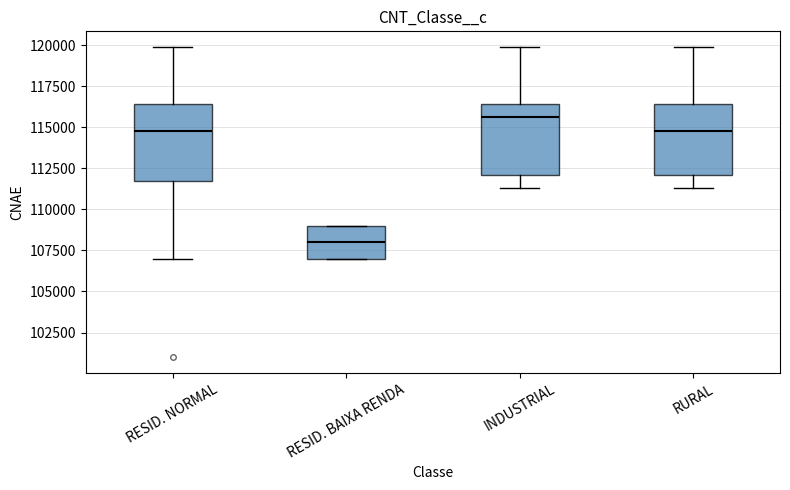

Reading left to right, transcribe this box plot: for each box, give where its median line is, the range the box spans, and where its two whiskers end, as read against the y-axis. The values are not printed on the chart, so give them approximately, as read against the axis.

RESID. NORMAL: median 115000, box 111500 to 116500, whiskers 107000 to 120000
RESID. BAIXA RENDA: median 108000, box 107000 to 109000, whiskers 107000 to 109000
INDUSTRIAL: median 115500, box 112000 to 116500, whiskers 111500 to 120000
RURAL: median 115000, box 112000 to 116500, whiskers 111500 to 120000